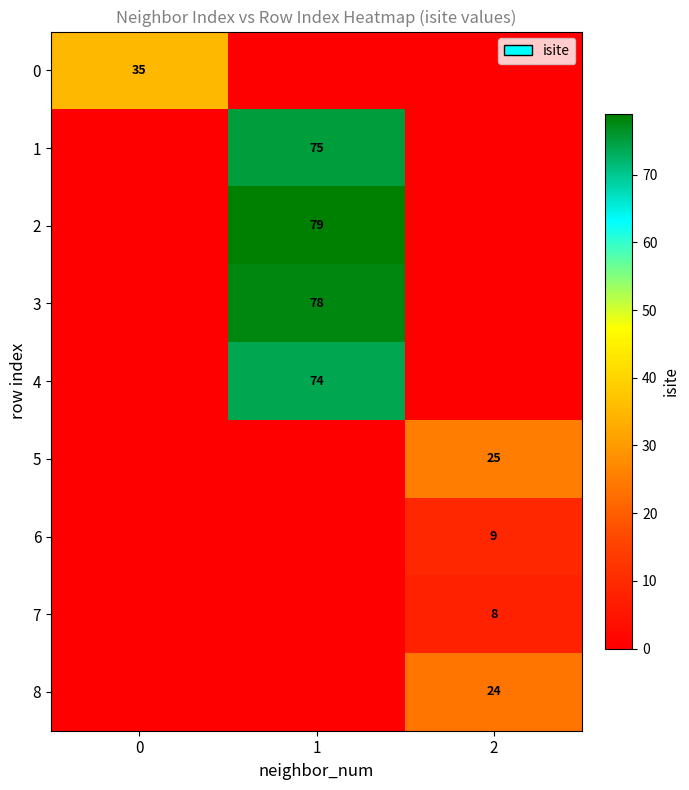

Which series has the widest spread of values?

2